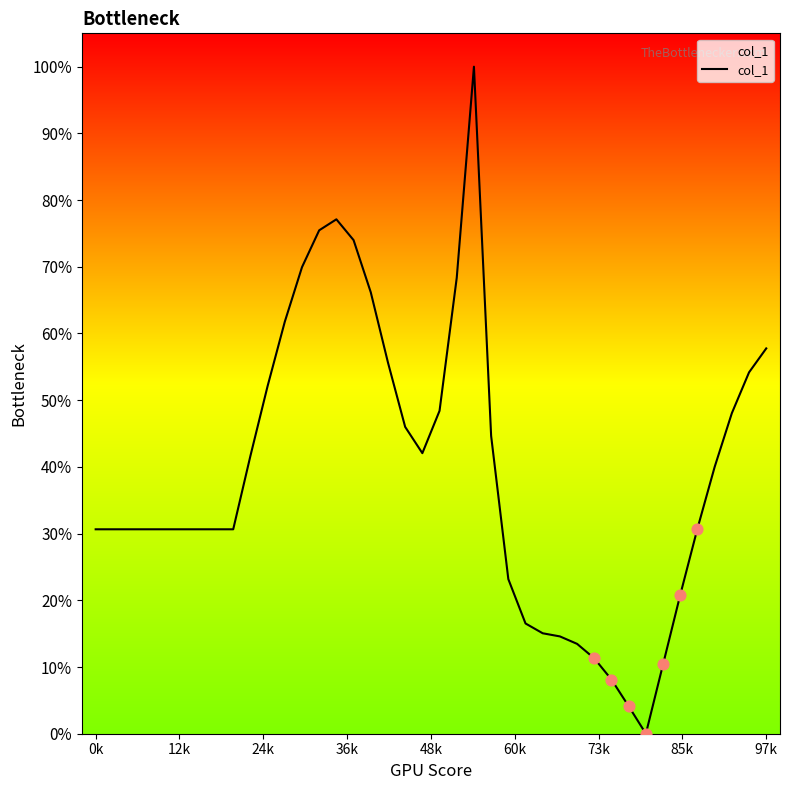

What is the maximum value shown in the chart?

100.0